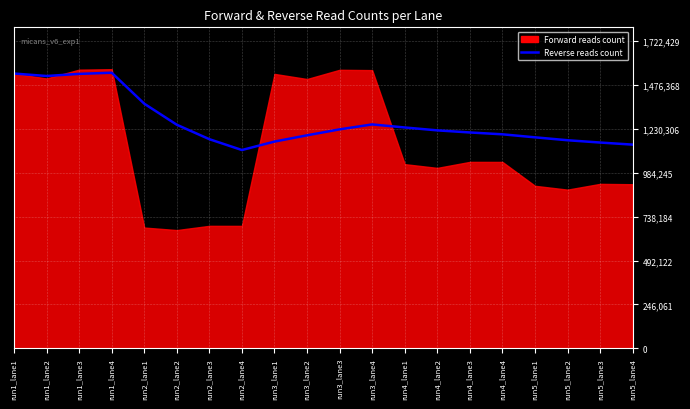

Which category has the highest value across all series?

run1_lane4